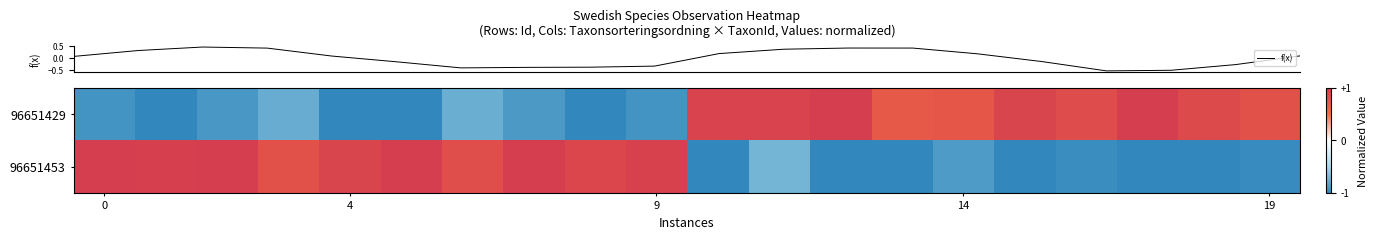

Which series has the widest spread of values?

row_0